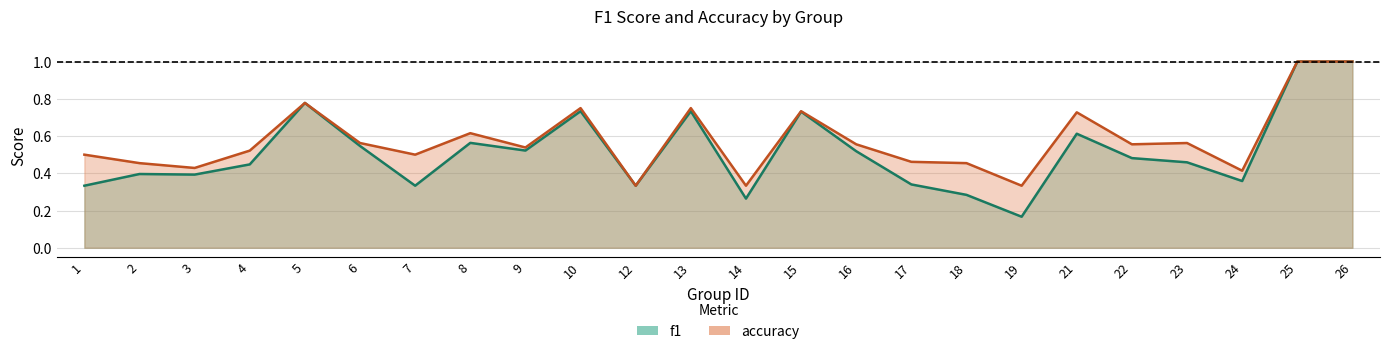

Reading left to right, list all the values displayed in this chart.

f1: 0.3	0.4	0.4	0.4	0.8	0.5	0.3	0.6	0.5	0.7	0.3	0.7	0.3	0.7	0.5	0.3	0.3	0.2	0.6	0.5	0.5	0.4	1.0	1.0
accuracy: 0.5	0.5	0.4	0.5	0.8	0.6	0.5	0.6	0.5	0.8	0.3	0.8	0.3	0.7	0.6	0.5	0.5	0.3	0.7	0.6	0.6	0.4	1.0	1.0